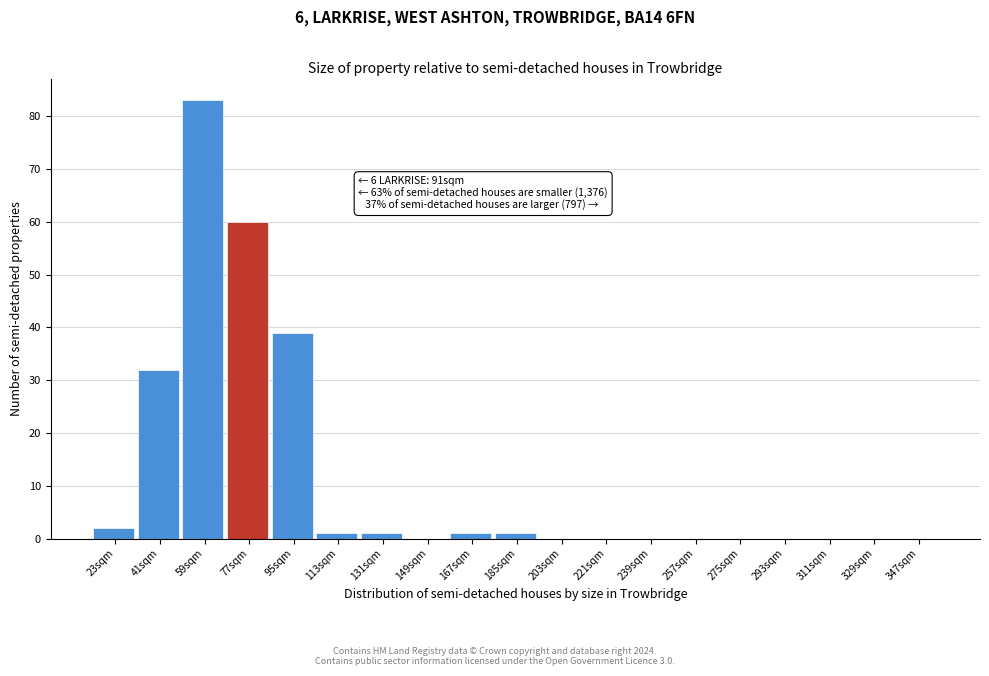

Reading left to right, extract all data points from this chart.

23sqm=2	41sqm=32	59sqm=83	77sqm=60	95sqm=39	113sqm=1	131sqm=1	149sqm=0	167sqm=1	185sqm=1	203sqm=0	221sqm=0	239sqm=0	257sqm=0	275sqm=0	293sqm=0	311sqm=0	329sqm=0	347sqm=0